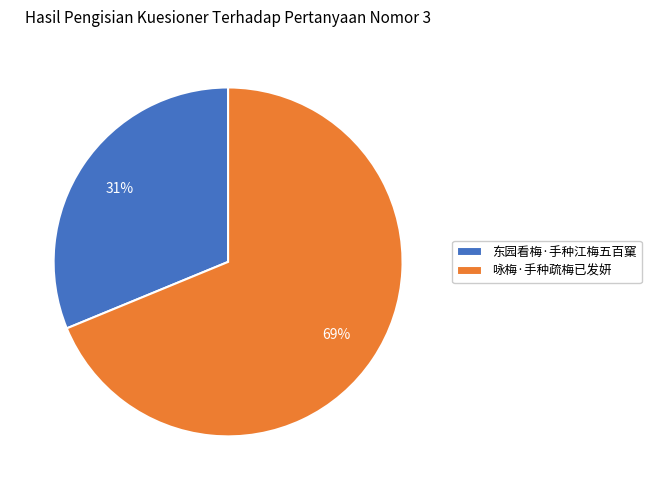

What is the ratio of the value at 咏梅·手种疏梅已发妍 to the value at 东园看梅·手种江梅五百窠?

2.2